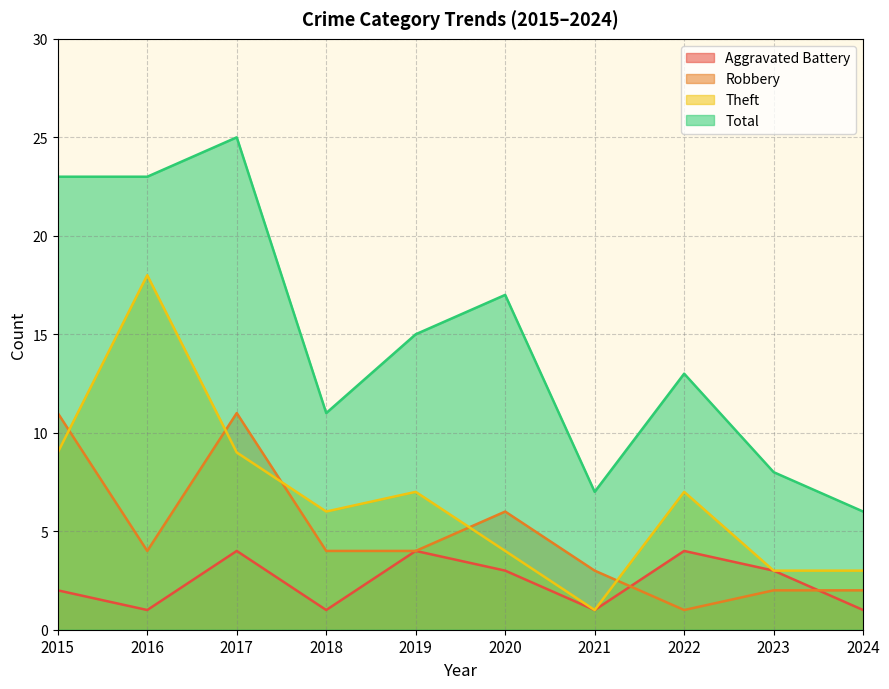

Rank the series by their average value, from lowest to highest.

Aggravated Battery, Robbery, Theft, Total